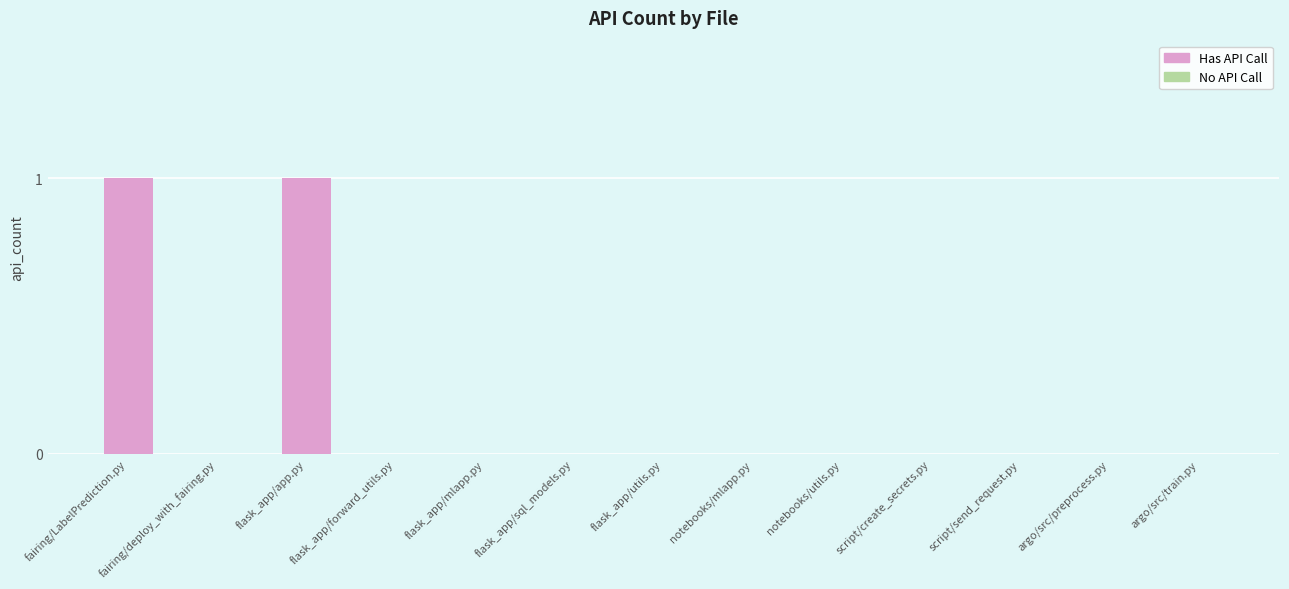

What is the greatest value displayed?

1